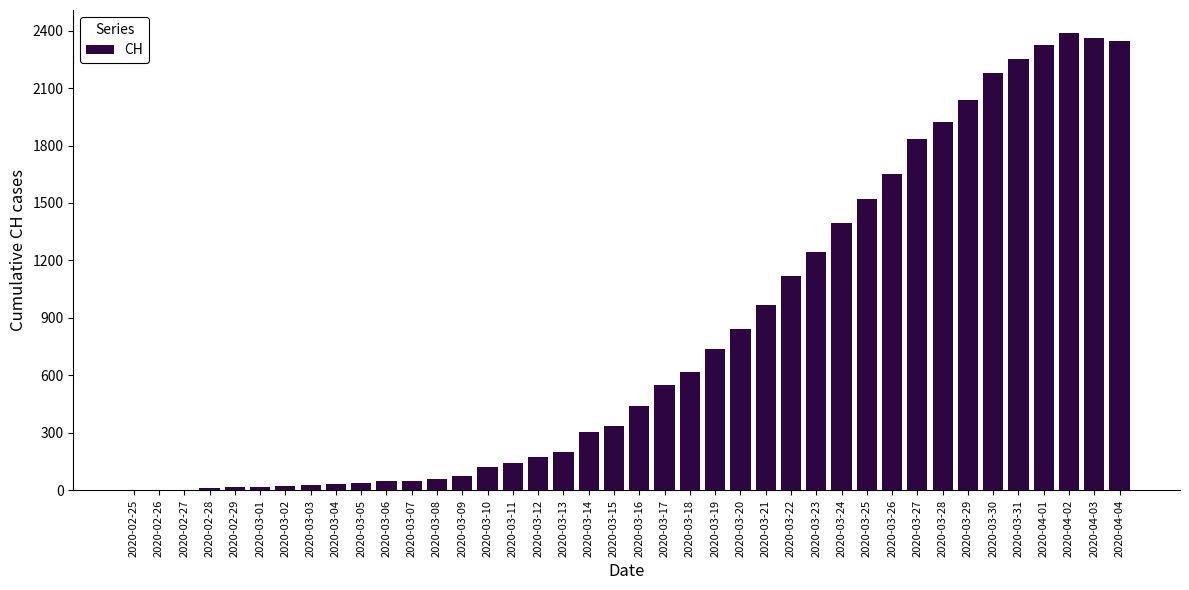

Approximately how many times larger is the value at 2020-03-28 compared to 2020-03-13?

9.7